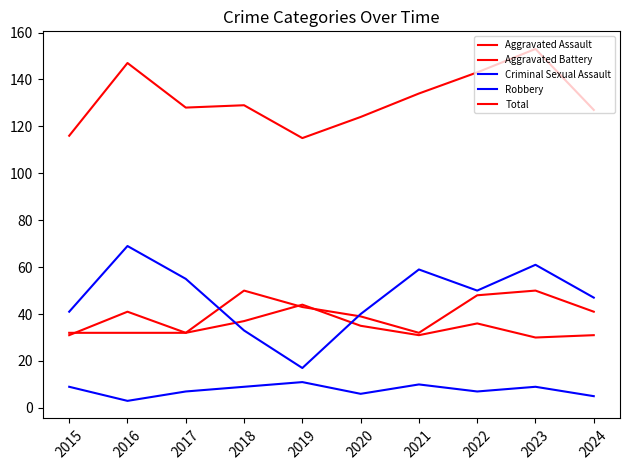

Reading left to right, extract all data points from this chart.

Aggravated Assault: 2015=32	2016=32	2017=32	2018=50	2019=43	2020=39	2021=32	2022=48	2023=50	2024=41
Aggravated Battery: 2015=31	2016=41	2017=32	2018=37	2019=44	2020=35	2021=31	2022=36	2023=30	2024=31
Criminal Sexual Assault: 2015=9	2016=3	2017=7	2018=9	2019=11	2020=6	2021=10	2022=7	2023=9	2024=5
Robbery: 2015=41	2016=69	2017=55	2018=33	2019=17	2020=40	2021=59	2022=50	2023=61	2024=47
Total: 2015=116	2016=147	2017=128	2018=129	2019=115	2020=124	2021=134	2022=143	2023=153	2024=127